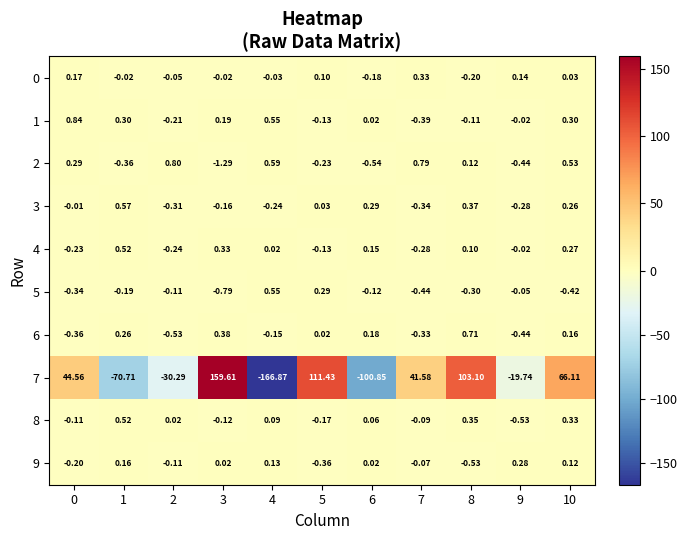

Which series has the largest range (max minus min)?

7